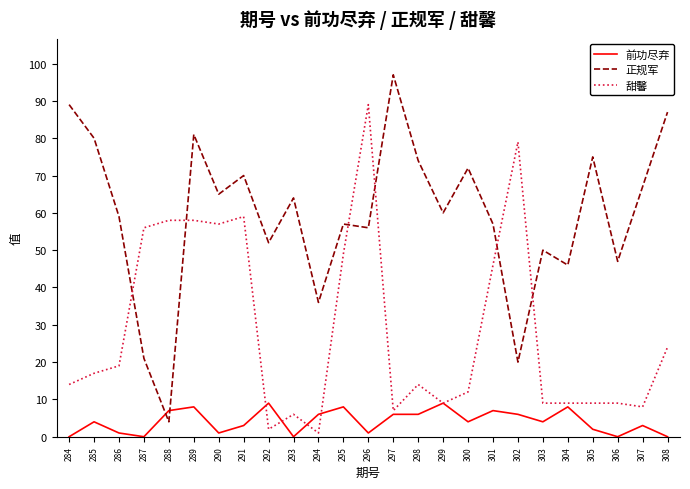

True or false: 前功尽弃 has more than 0 points higher than both neighbors.

True